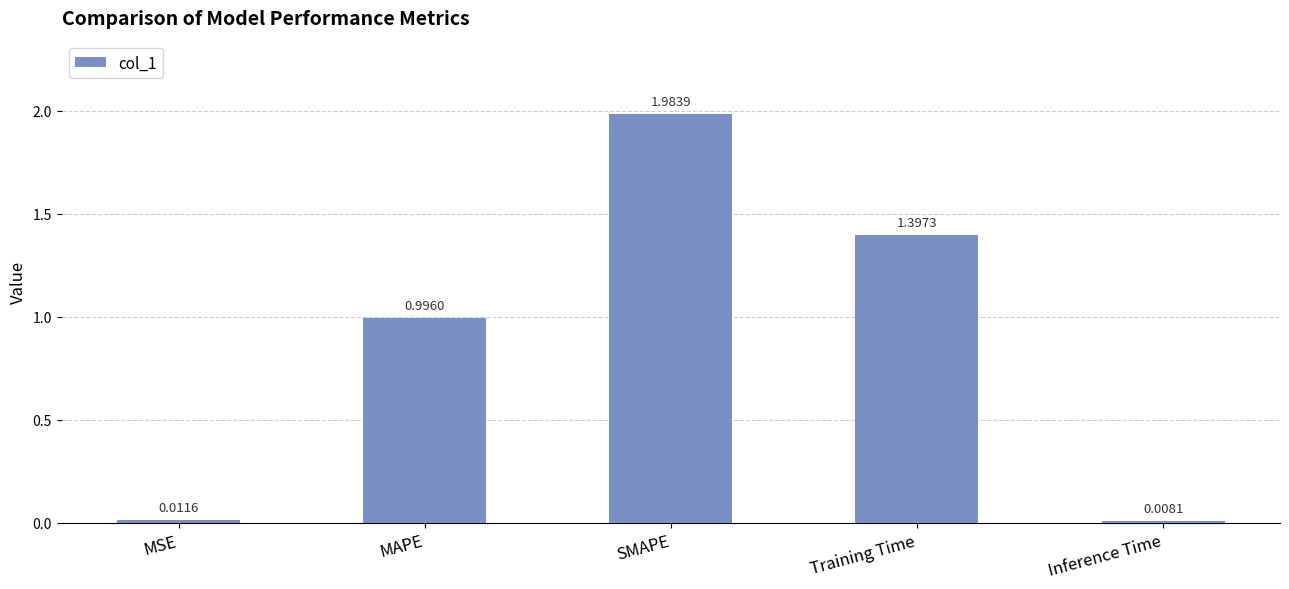

What is the value of the 2nd bar from the left?

1.0